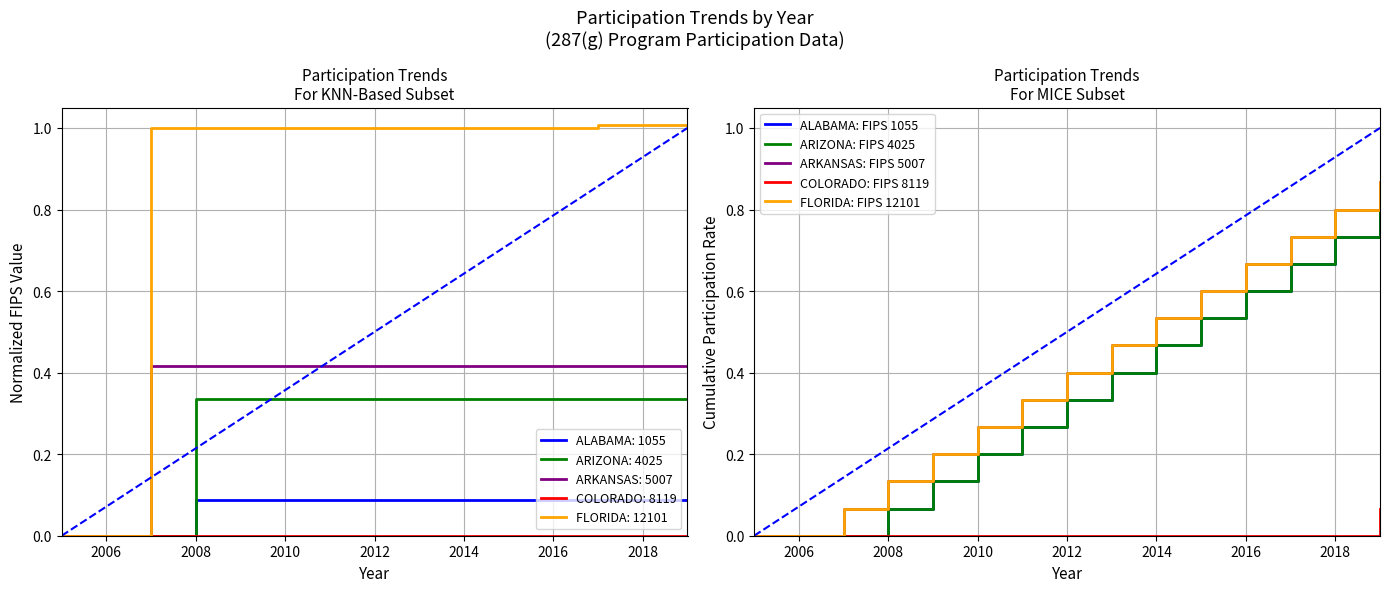

True or false: FLORIDA: FIPS 12101 has more than 0 points higher than both neighbors.

False